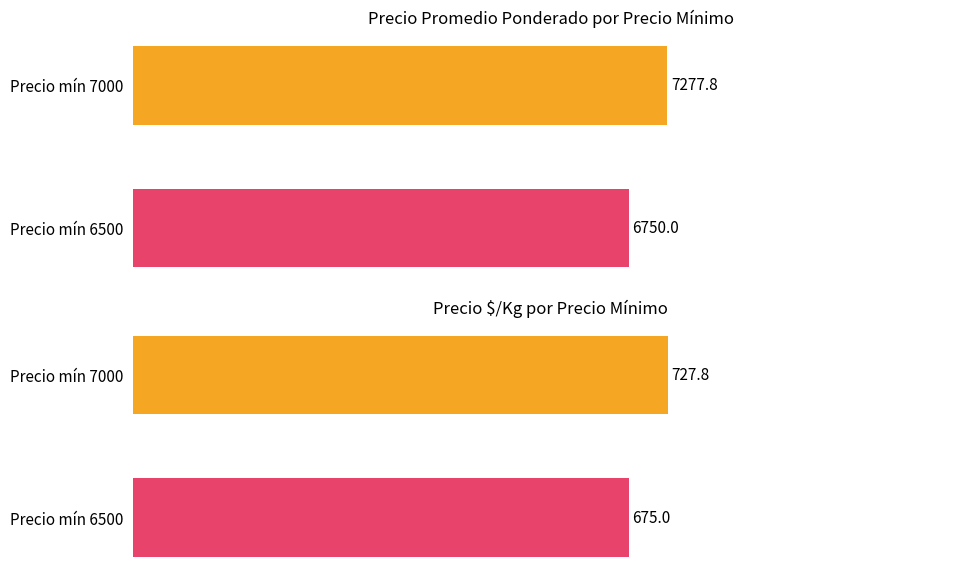

How many groups of bars are there?

2